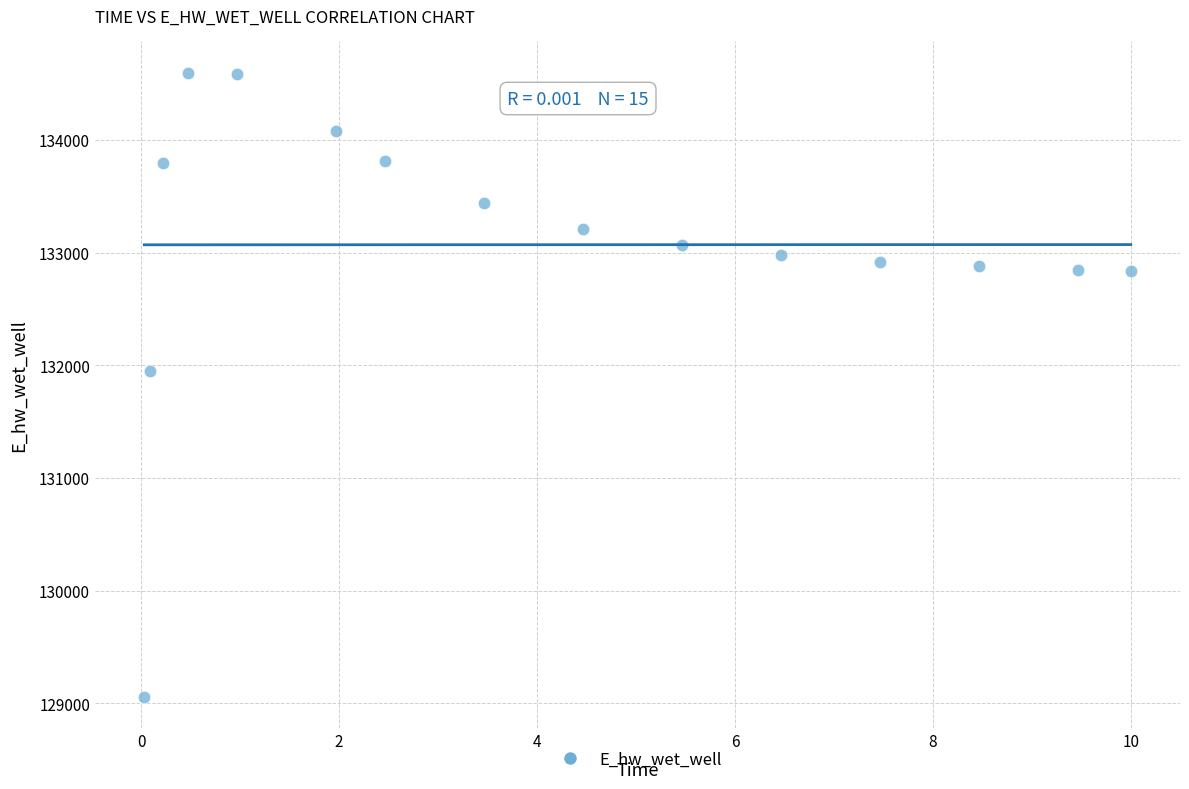

What is the range of Y values (max minus min)?

5537.6